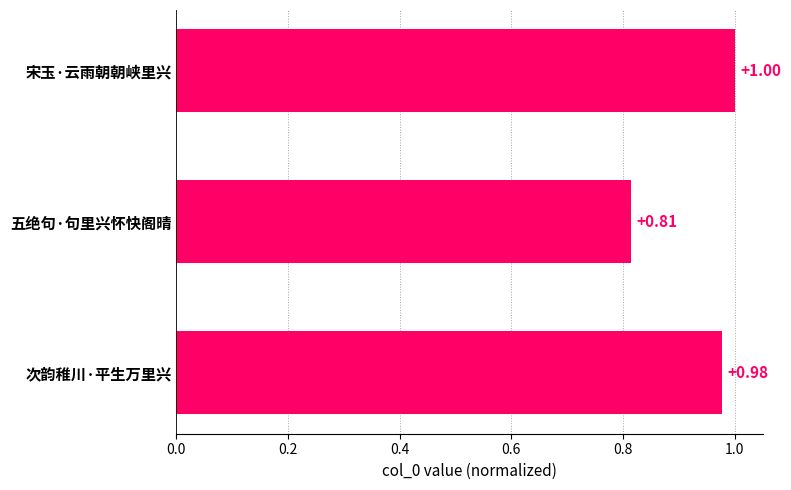

Rank the categories by value from highest to lowest.

宋玉·云雨朝朝峡里兴, 次韵稚川·平生万里兴, 五绝句·句里兴怀快阁晴